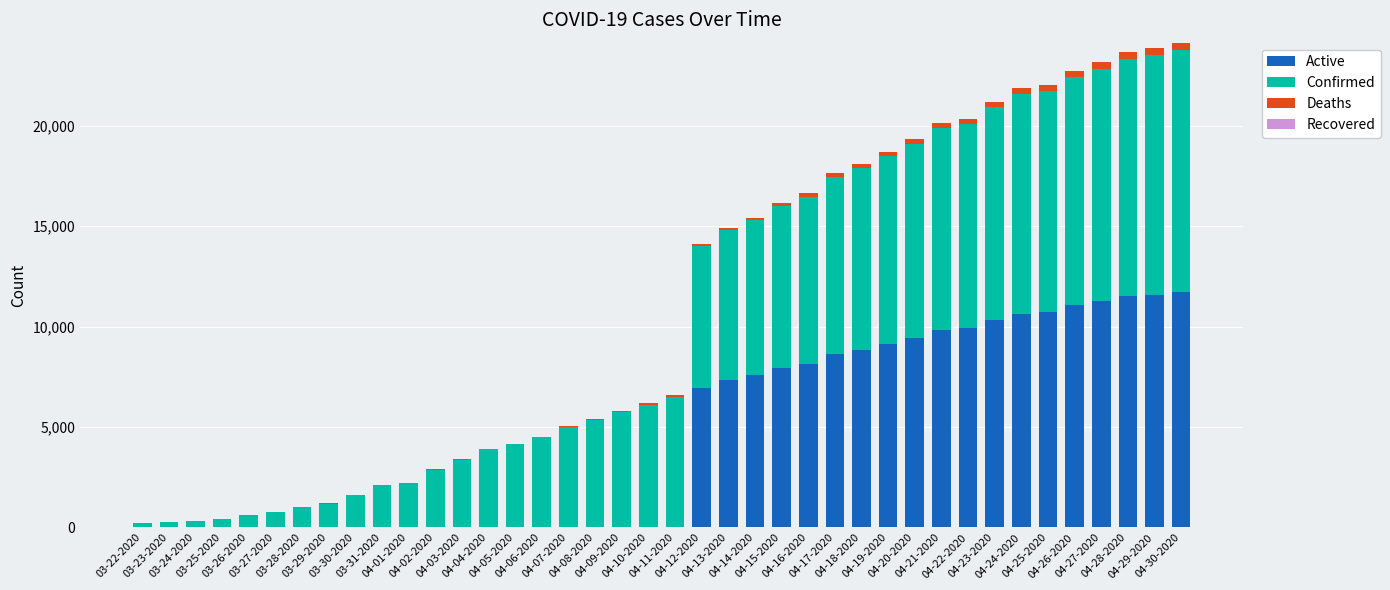

What is the maximum value for Active?

11711